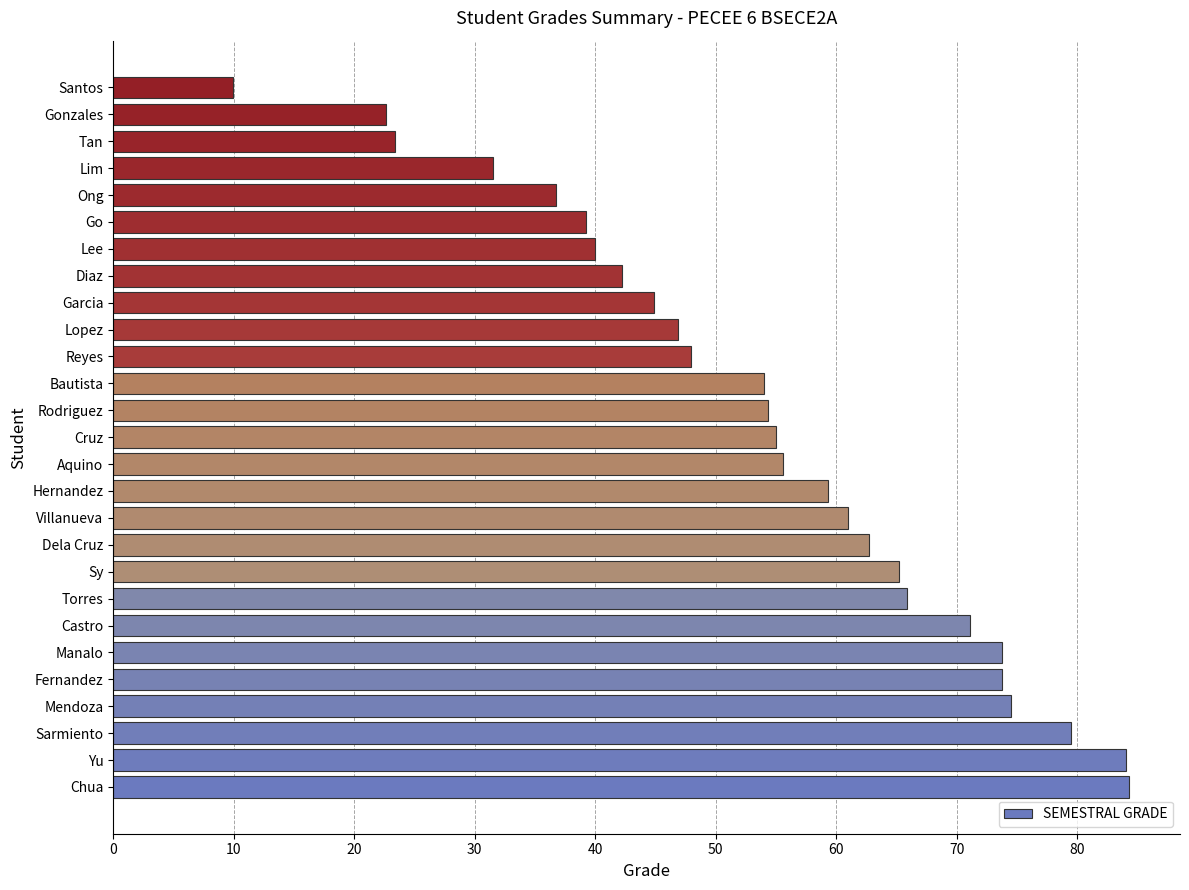

Count the number of data series in this chart.

1